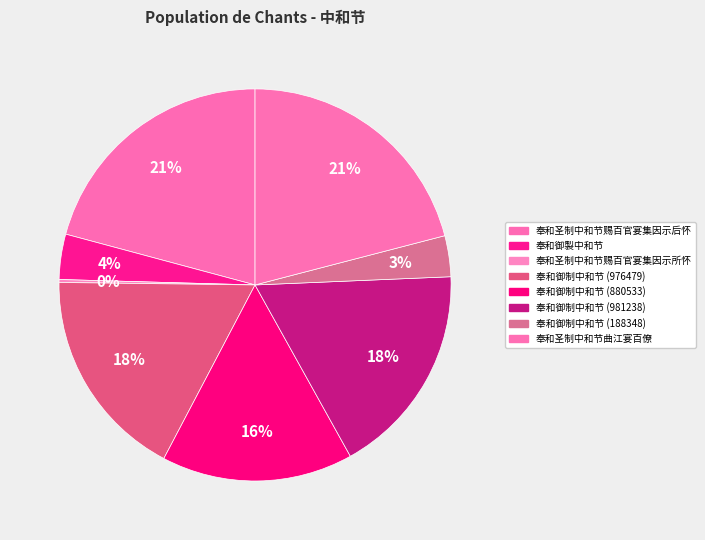

To the nearest percent, what is the difference between the largest and smallest slice percentages?

21%